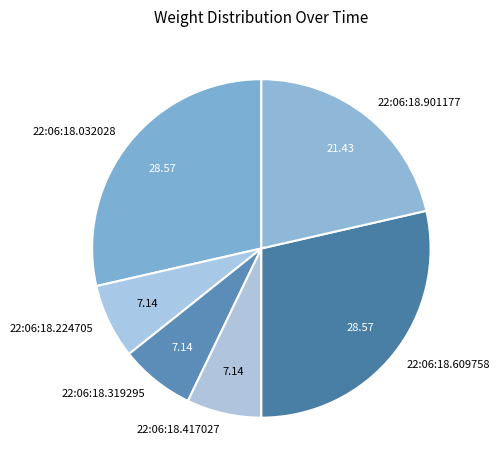

Does 22:06:18.609758 account for over 50% of the chart?

No